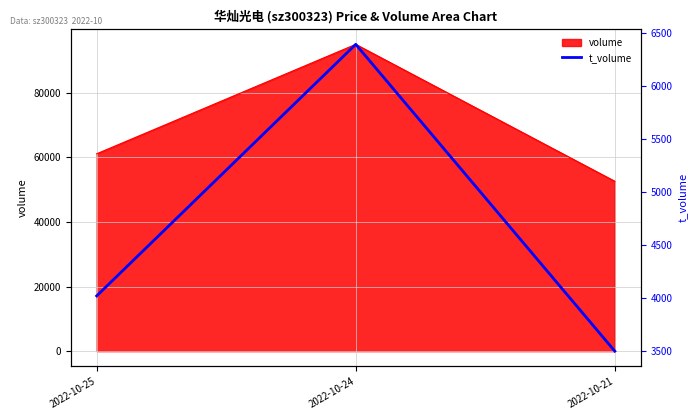

Reading left to right, what are all the values shown in this chart?

4022	6395	3501